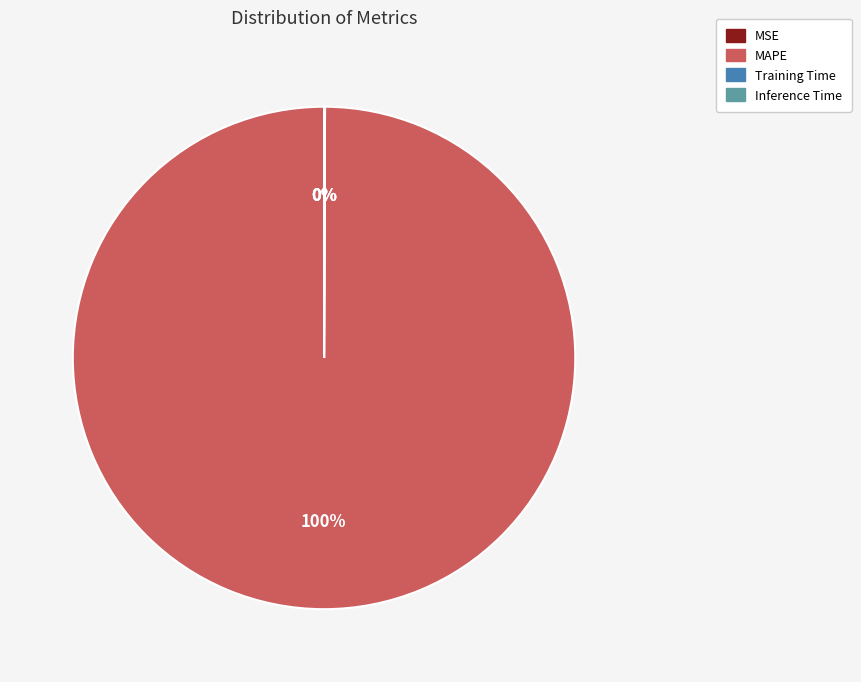

Does MAPE account for over 50% of the chart?

Yes